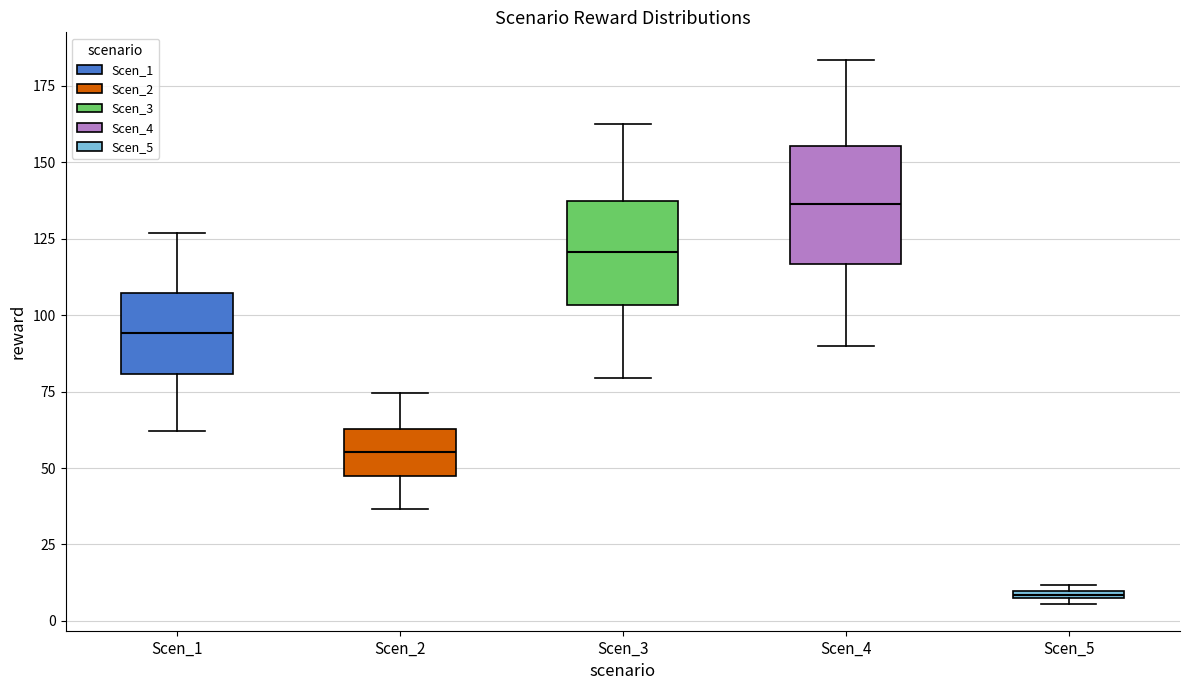

Where is the lower edge of the box for Scen_5 on the y-axis? The values are not printed on the chart, so give them approximately, as read against the axis.

5